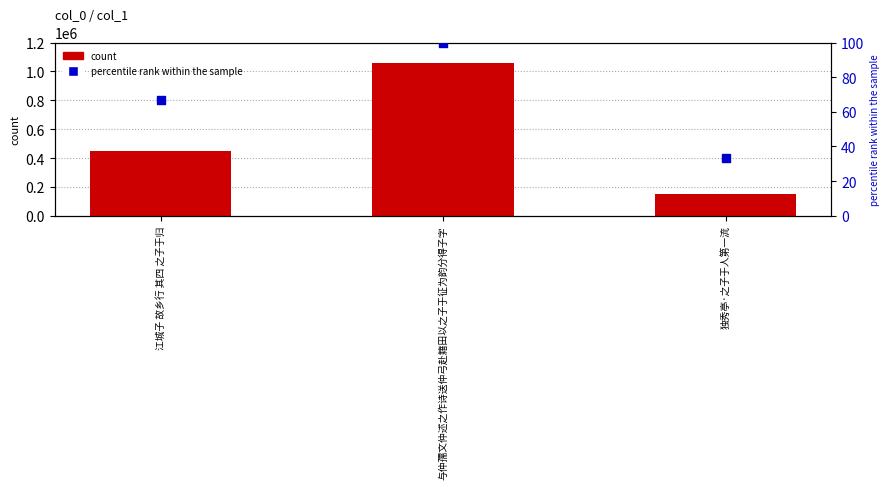

Which series has the largest total across all categories?

count